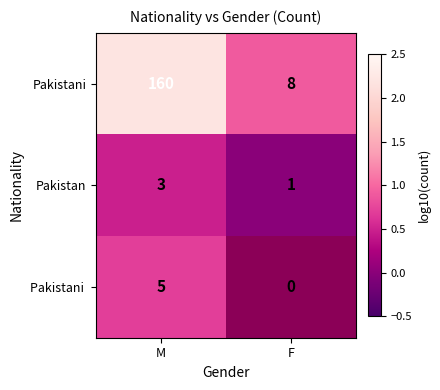

The value of Pakistan at M is 3. True or false?

True